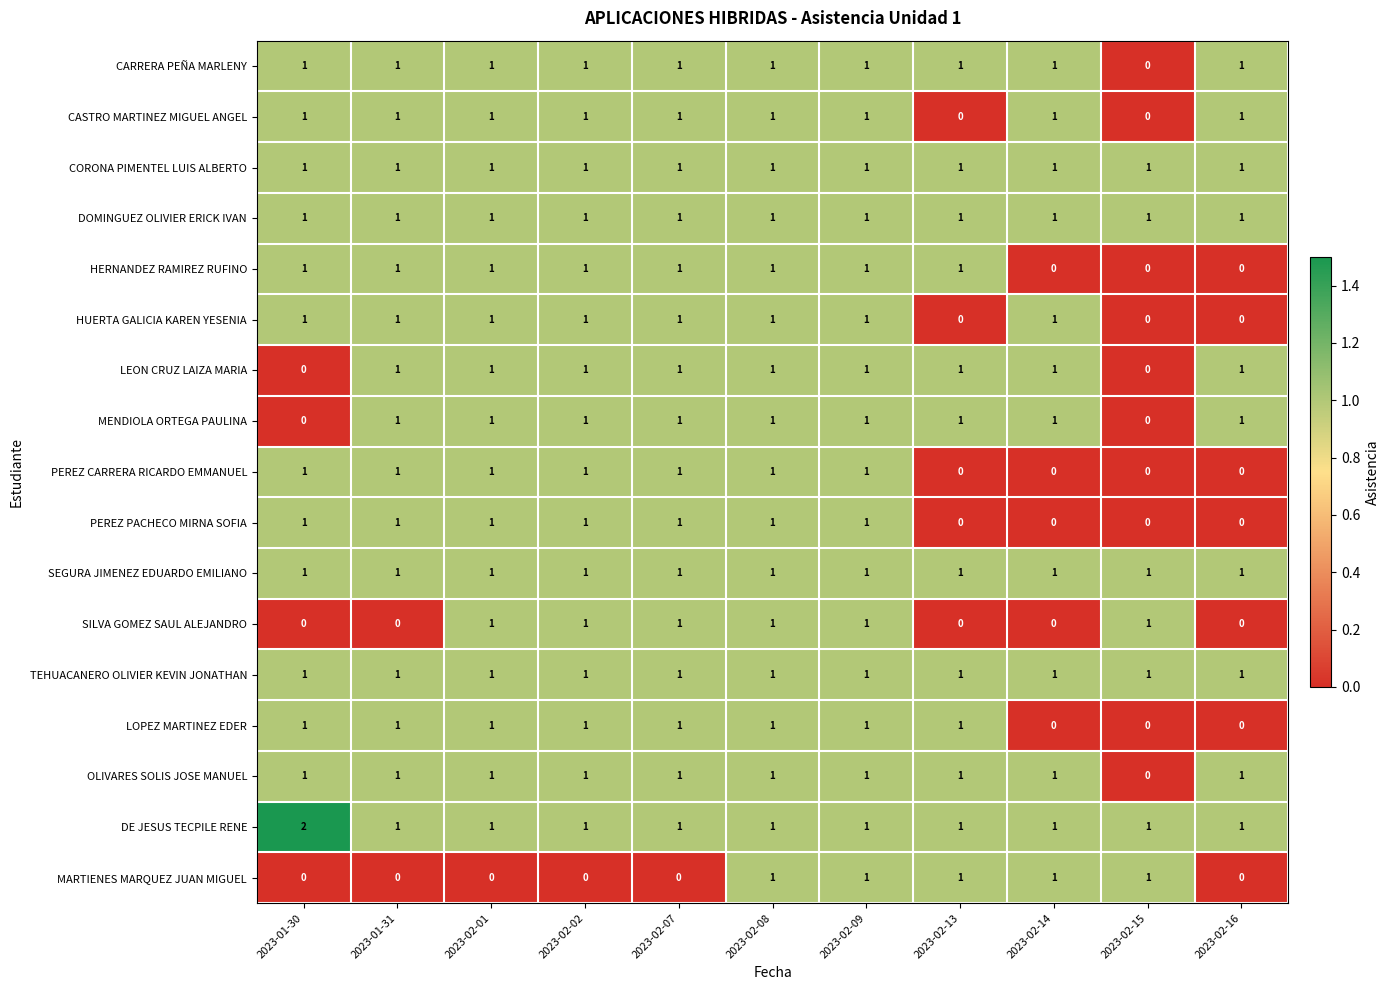

How many positive values does the PEREZ PACHECO MIRNA SOFIA series have?

7